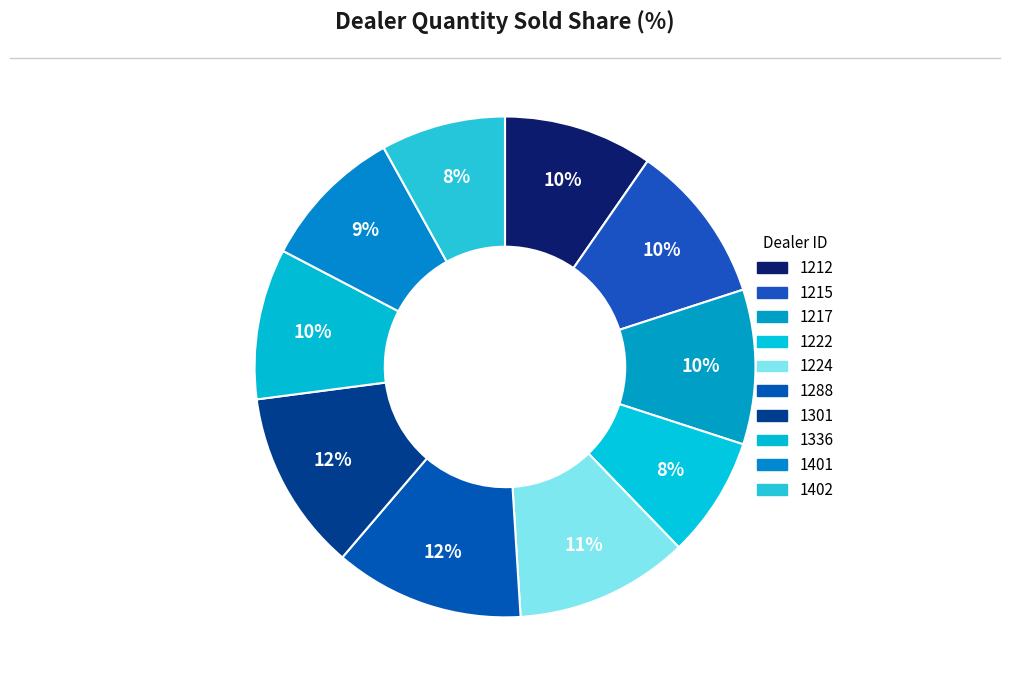

Combined, do 1401 and 1224 account for over 50%?

No